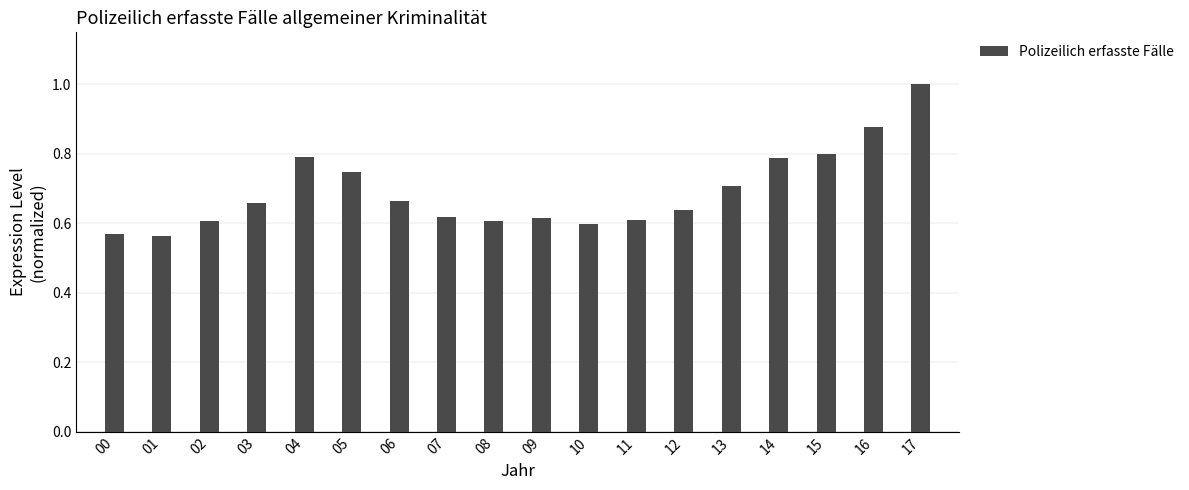

The value at 10 is 0.6. True or false?

True